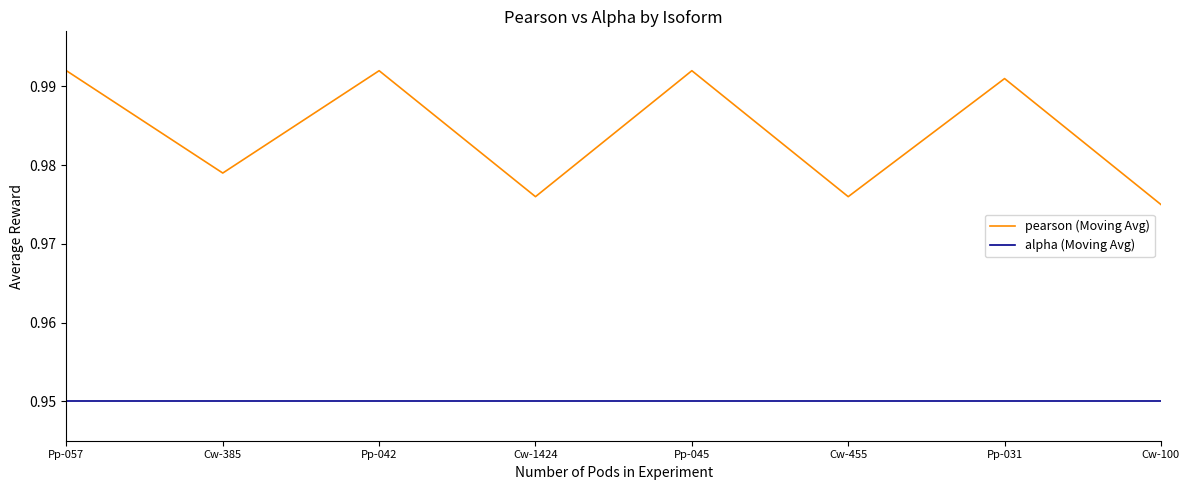

The alpha (Moving Avg) series shows 1.5 at Pp-042. True or false?

False